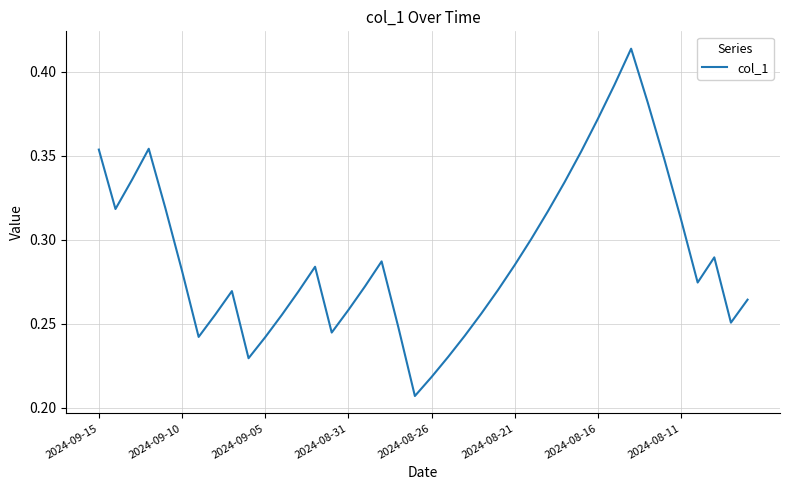

True or false: the data has more than 1 interior local peaks.

True